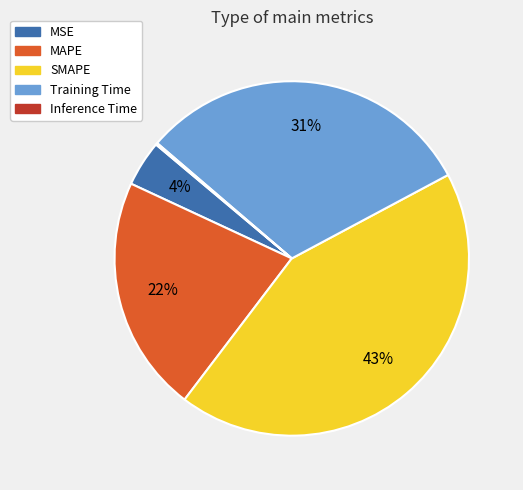

The MAPE slice represents 22% of the pie. True or false?

True